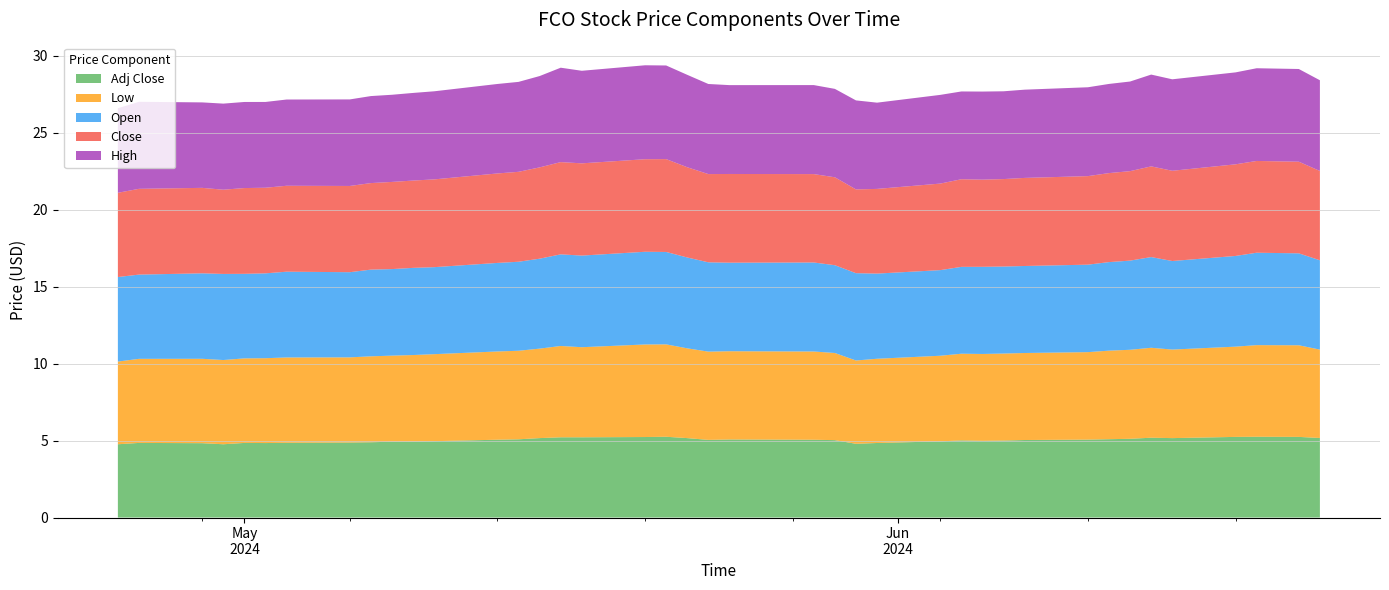

Reading left to right, list all the values displayed in this chart.

High: 0=5.5	1=5.7	2=5.6	3=5.6	4=5.6	5=5.6	6=5.6	7=5.6	8=5.7	9=5.7	10=5.7	11=5.7	12=5.8	13=5.8	14=5.9	15=6.1	16=6.0	17=6.1	18=6.1	19=6.0	20=5.8	21=5.8	22=5.8	23=5.7	24=5.8	25=5.6	26=5.8	27=5.7	28=5.7	29=5.7	30=5.7	31=5.8	32=5.8	33=5.8	34=6.0	35=5.9	36=6.0	37=6.0	38=6.0	39=5.9
Close: 0=5.5	1=5.6	2=5.6	3=5.5	4=5.6	5=5.6	6=5.6	7=5.6	8=5.6	9=5.7	10=5.7	11=5.7	12=5.8	13=5.8	14=5.9	15=6.0	16=6.0	17=6.0	18=6.0	19=5.9	20=5.7	21=5.8	22=5.7	23=5.7	24=5.4	25=5.5	26=5.6	27=5.7	28=5.7	29=5.7	30=5.7	31=5.8	32=5.8	33=5.8	34=5.9	35=5.9	36=5.9	37=6.0	38=5.9	39=5.8
Open: 0=5.5	1=5.5	2=5.6	3=5.6	4=5.5	5=5.5	6=5.6	7=5.5	8=5.6	9=5.6	10=5.7	11=5.7	12=5.8	13=5.8	14=5.8	15=5.9	16=5.9	17=6.0	18=6.0	19=5.9	20=5.8	21=5.8	22=5.8	23=5.7	24=5.7	25=5.5	26=5.6	27=5.6	28=5.7	29=5.7	30=5.7	31=5.7	32=5.8	33=5.8	34=5.9	35=5.8	36=5.9	37=6.0	38=6.0	39=5.8
Low: 0=5.4	1=5.5	2=5.5	3=5.5	4=5.5	5=5.5	6=5.5	7=5.5	8=5.6	9=5.6	10=5.6	11=5.7	12=5.7	13=5.8	14=5.8	15=5.9	16=5.8	17=6.0	18=6.0	19=5.8	20=5.7	21=5.7	22=5.7	23=5.7	24=5.4	25=5.5	26=5.6	27=5.6	28=5.6	29=5.7	30=5.7	31=5.7	32=5.8	33=5.8	34=5.8	35=5.8	36=5.9	37=5.9	38=5.9	39=5.7
Adj Close: 0=4.8	1=4.8	2=4.8	3=4.8	4=4.8	5=4.8	6=4.9	7=4.9	8=4.9	9=4.9	10=4.9	11=5.0	12=5.1	13=5.1	14=5.2	15=5.2	16=5.2	17=5.2	18=5.2	19=5.2	20=5.0	21=5.1	22=5.1	23=5.0	24=4.8	25=4.8	26=4.9	27=5.0	28=5.0	29=5.0	30=5.0	31=5.1	32=5.1	33=5.1	34=5.2	35=5.2	36=5.2	37=5.2	38=5.2	39=5.2